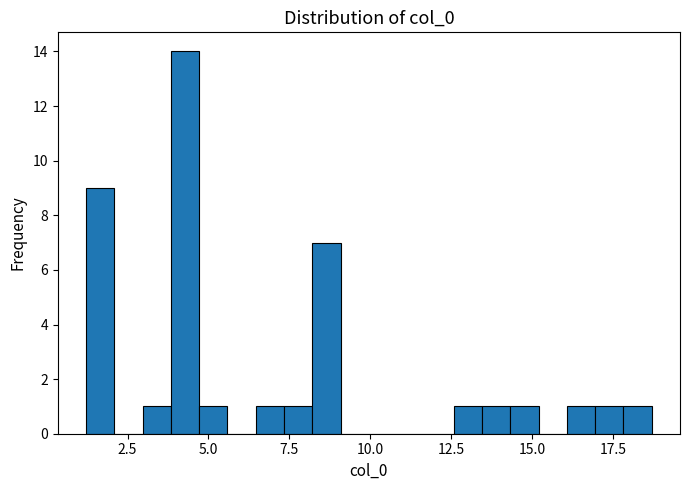

Around what value on the x-axis is the tallest bar? Give the approximate position of its centre, as read against the axis.

4.5